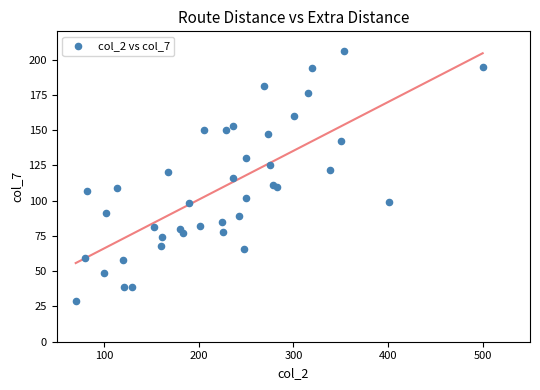

What is the range of X values (max minus min)?

430